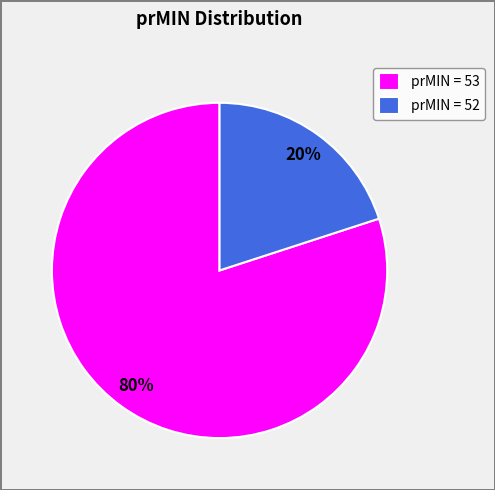

What is the majority slice?

prMIN = 53